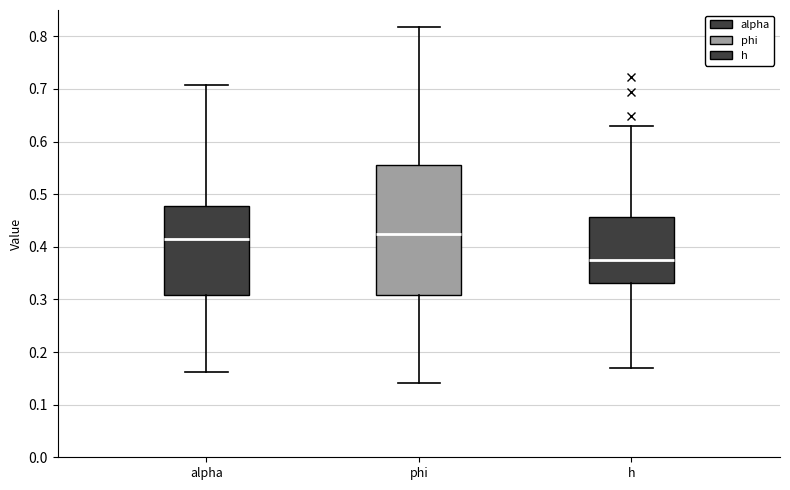

Reading left to right, read every box against the y-axis: the position of its median line, the range the box covers, and the ends of its whiskers. The values are not printed on the chart, so give them approximately, as read against the axis.

alpha: median 0.41, box 0.31 to 0.48, whiskers 0.16 to 0.71
phi: median 0.42, box 0.31 to 0.56, whiskers 0.14 to 0.82
h: median 0.37, box 0.33 to 0.46, whiskers 0.17 to 0.63